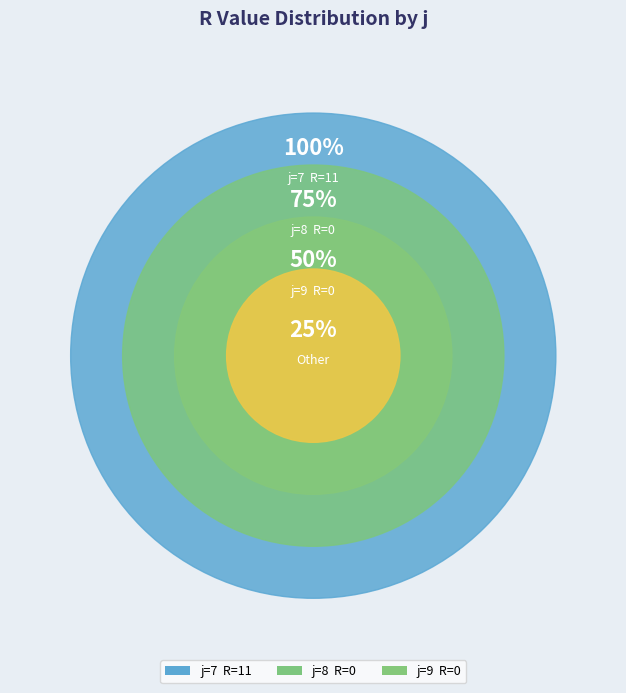

Which has a higher value, 7 or 8?

7